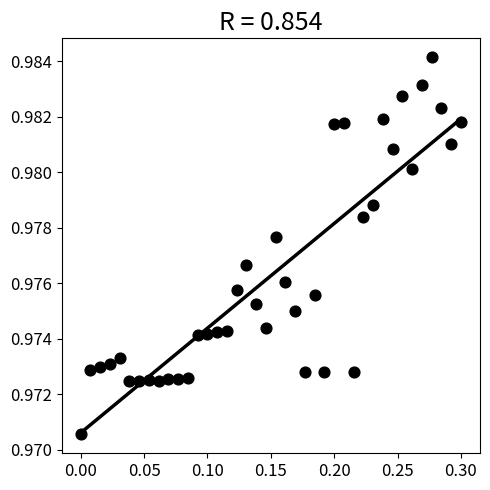

What is the range of X values (max minus min)?

0.3